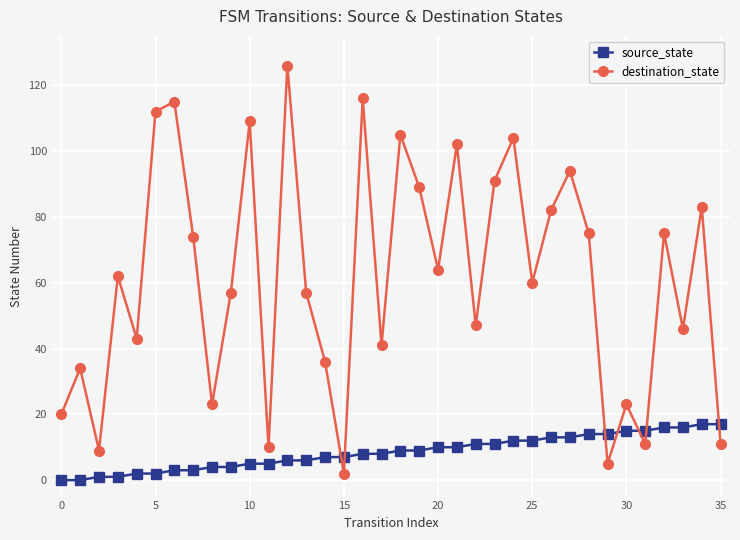

True or false: destination_state has more than 0 interior local peaks.

True